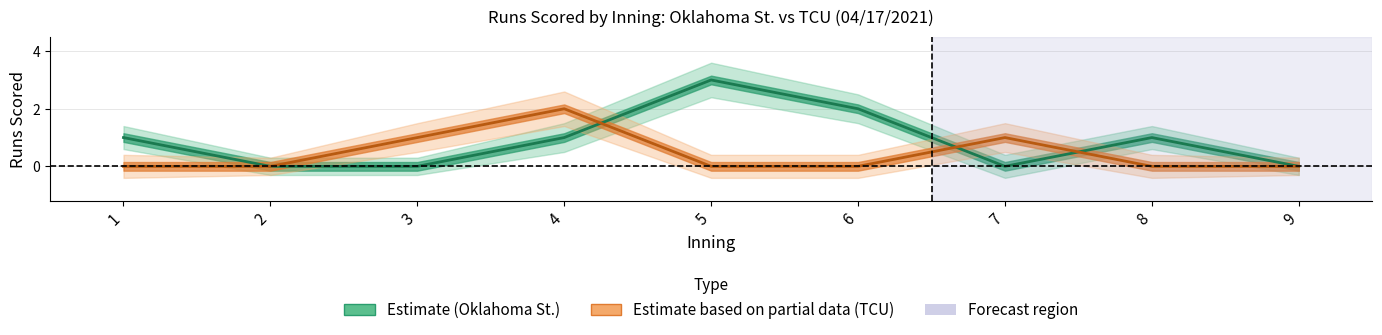

Rank the series by their average value, from lowest to highest.

TCU (Estimate based on partial data), Oklahoma St. (Estimate)